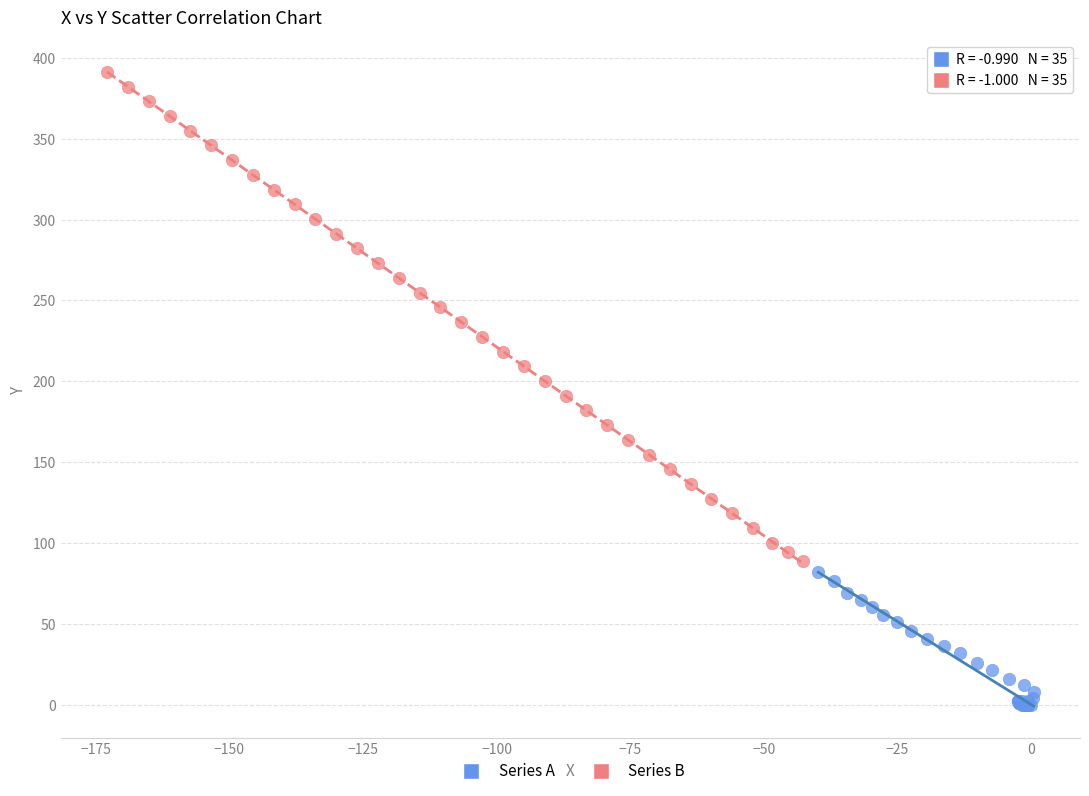

Which series contains the highest Y value?

Series B